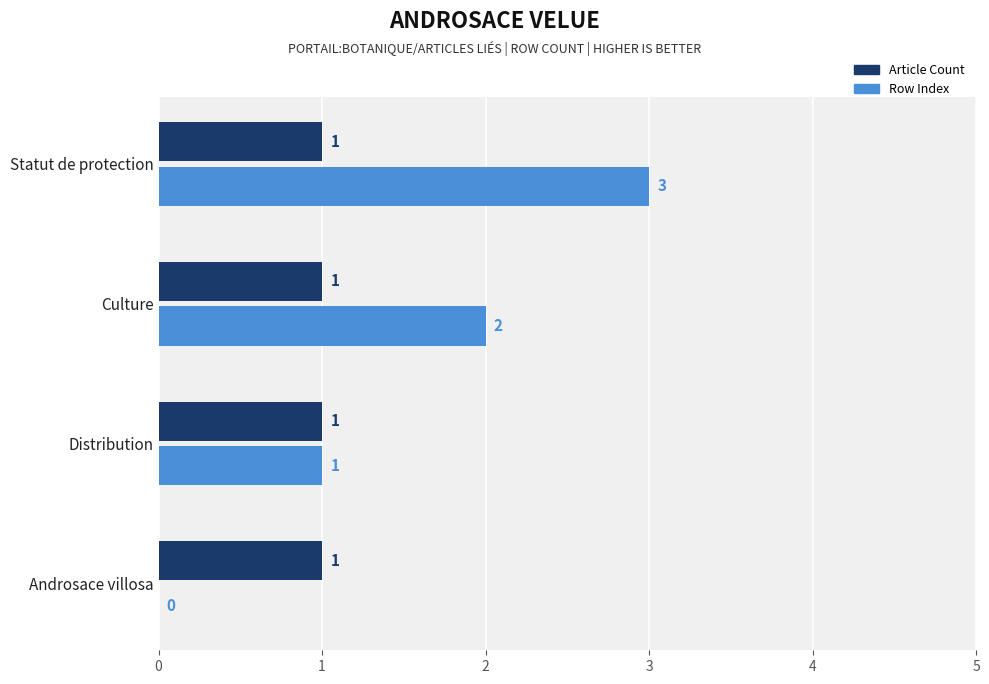

How many distinct data groups are displayed?

2